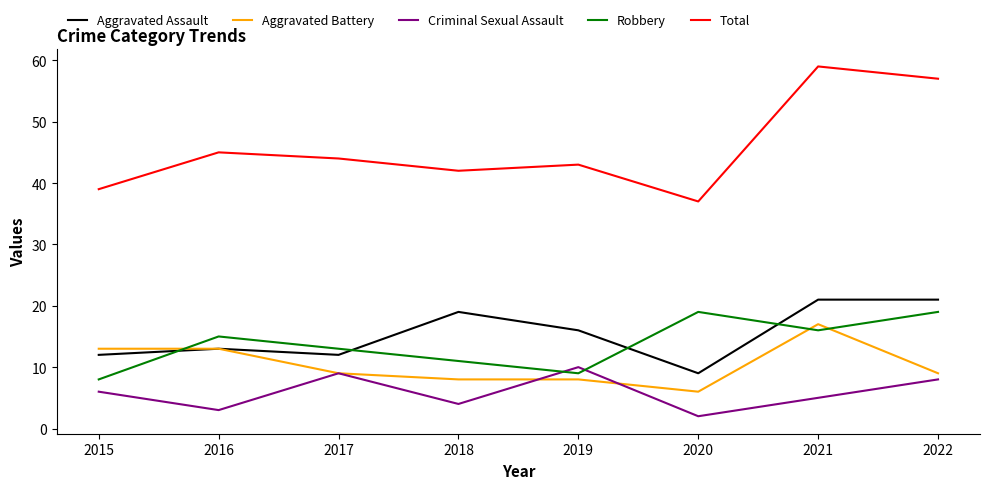

The Robbery series shows 19 at 2022. True or false?

True